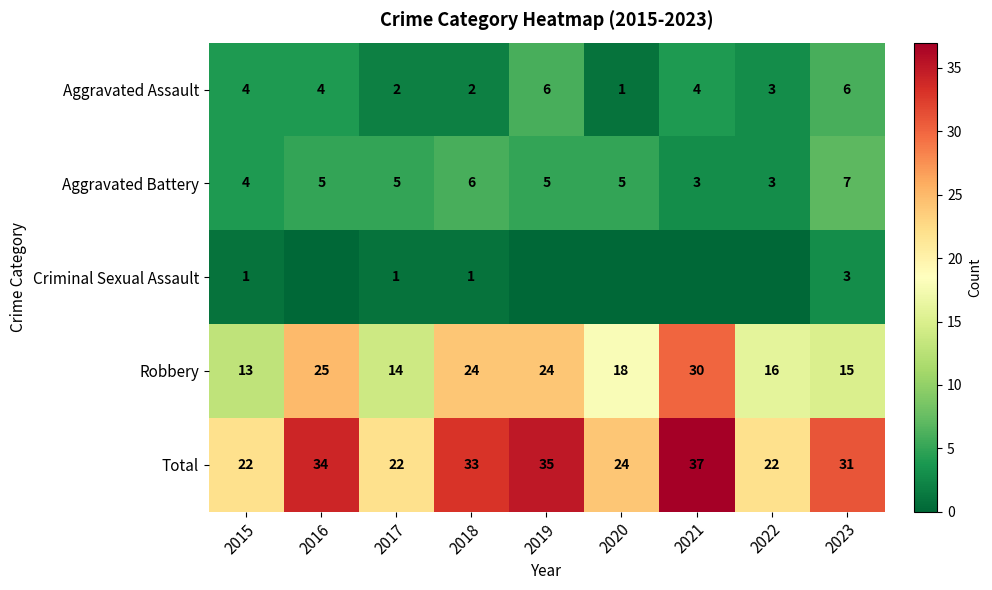

Which category has the lowest value across all series?

2016